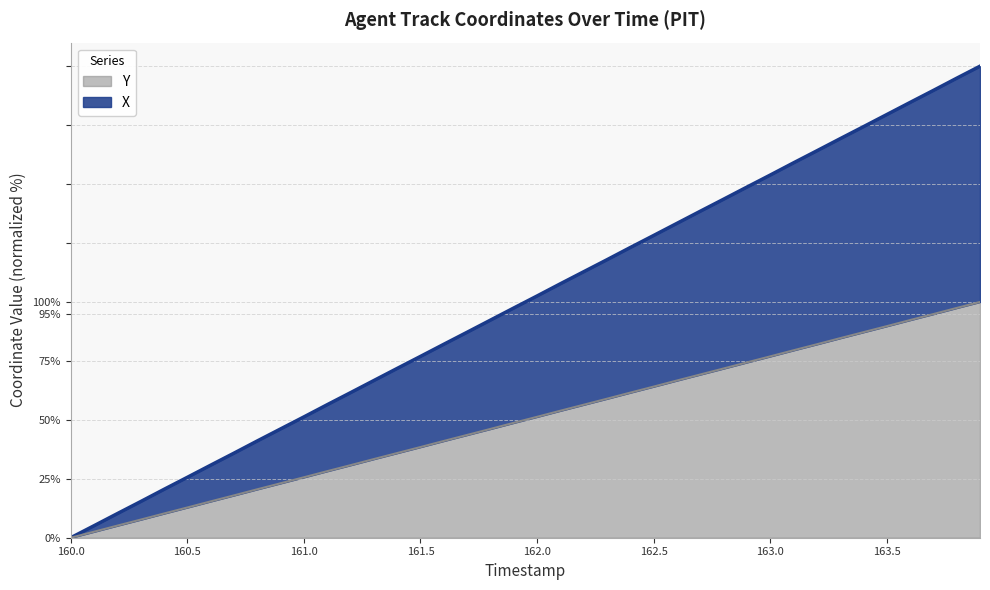

True or false: Y and X intersect in this chart.

False